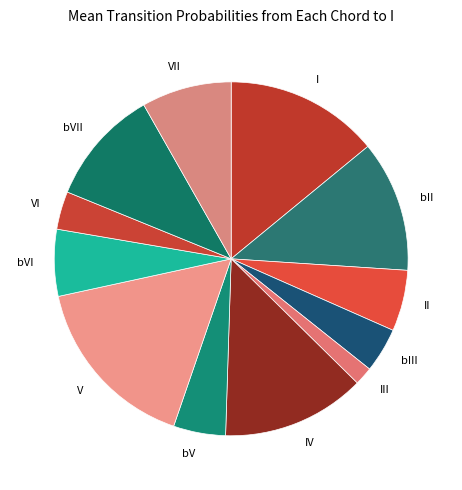

True or false: bIII accounts for 4% of the total.

True